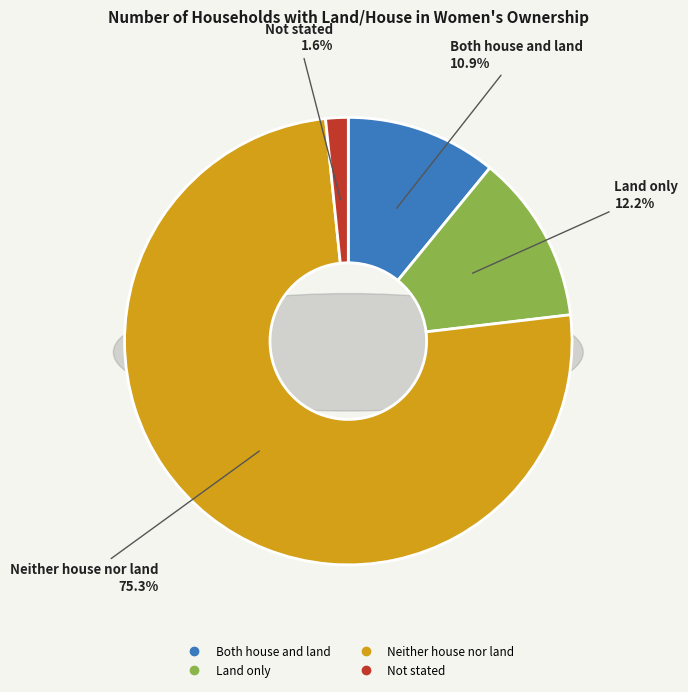

Rank the categories by value from lowest to highest.

Not stated, Both house and land, Land only, Neither house nor land